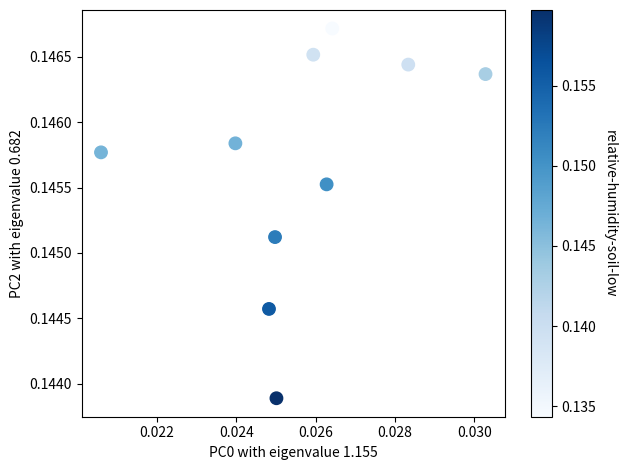

Count the number of points in this scatter plot.

10